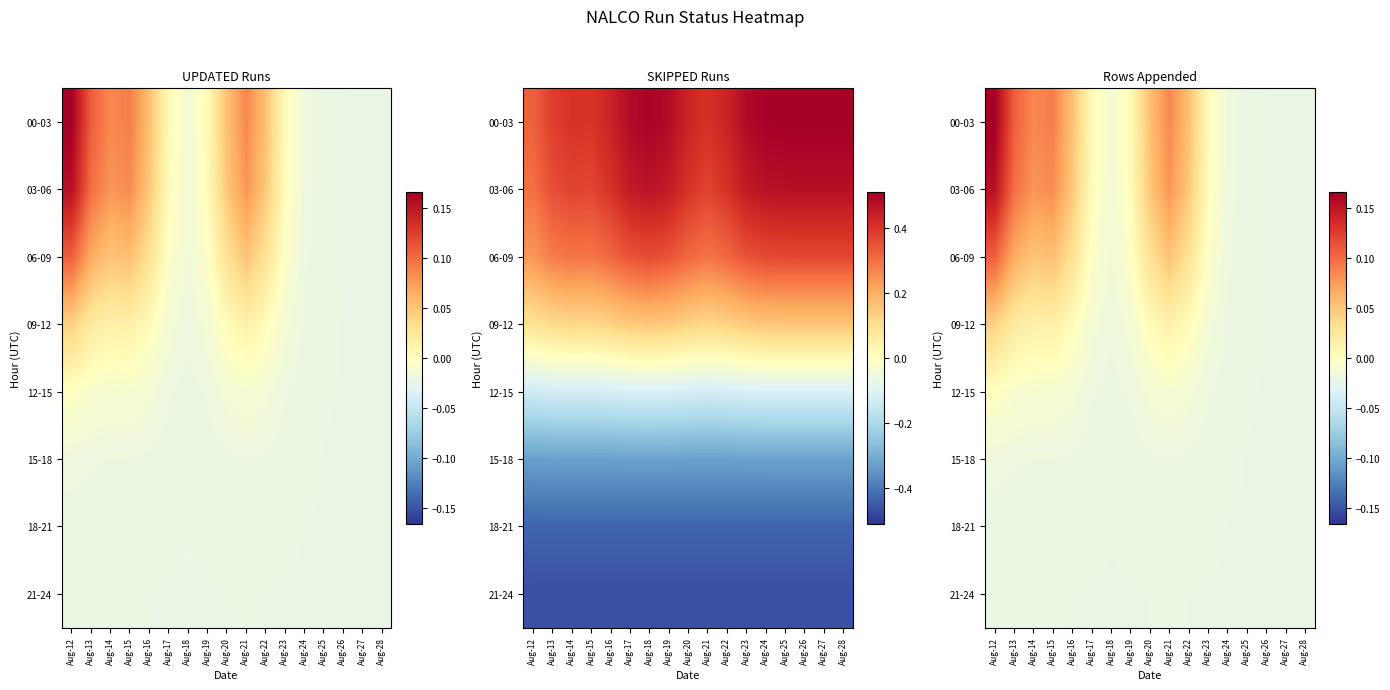

At how many categories does at least one series exceed 0?

11